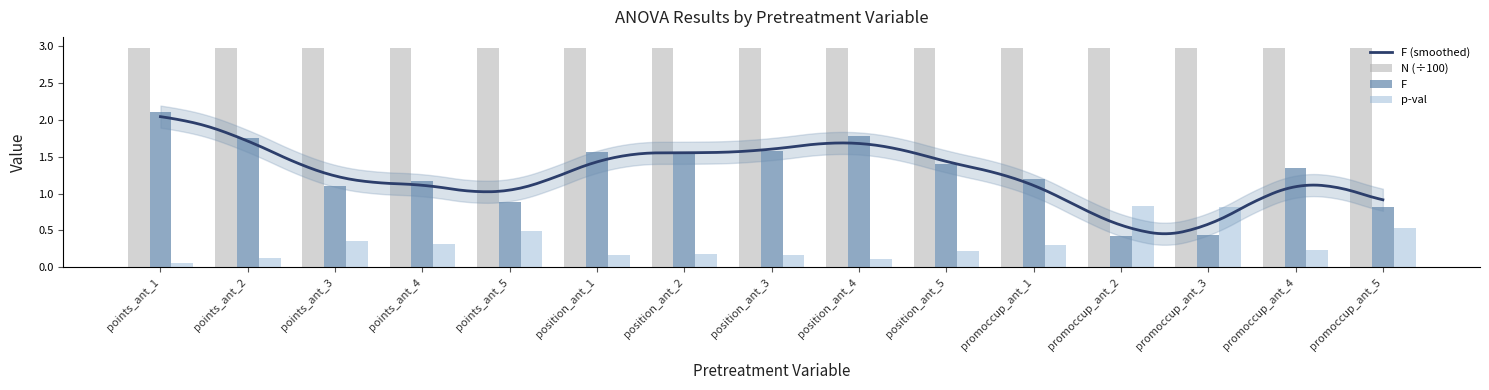

What is the average value of the p-val series?

0.3